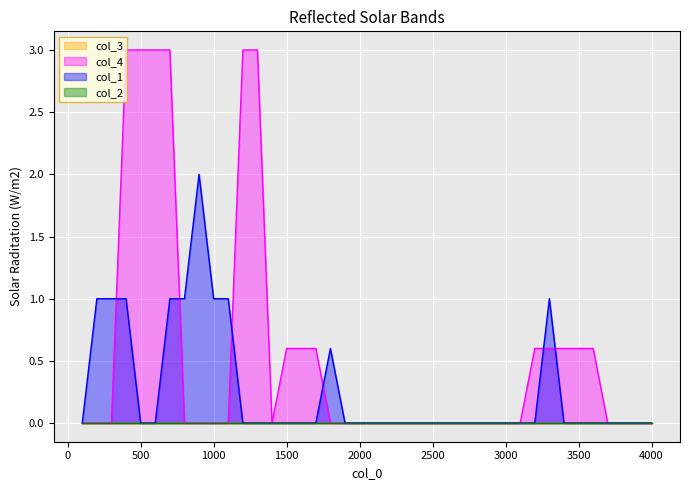

How many lines are shown in the chart?

4